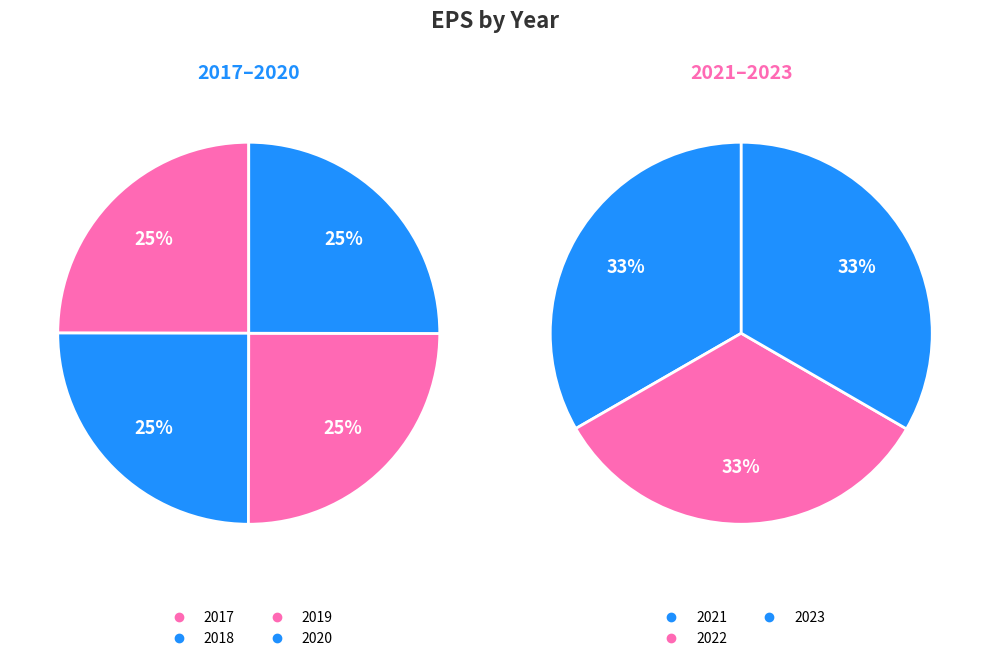

How many slices are in this pie chart?

7